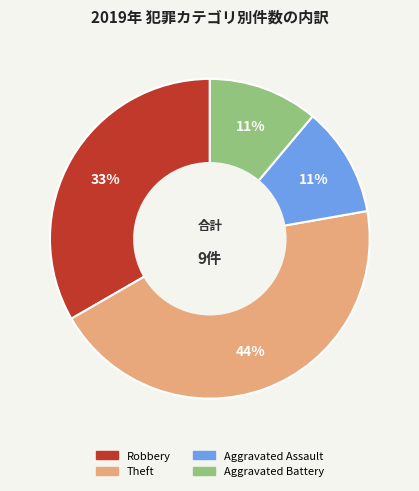

What is the ratio of the value at Robbery to the value at Aggravated Battery?

3.0